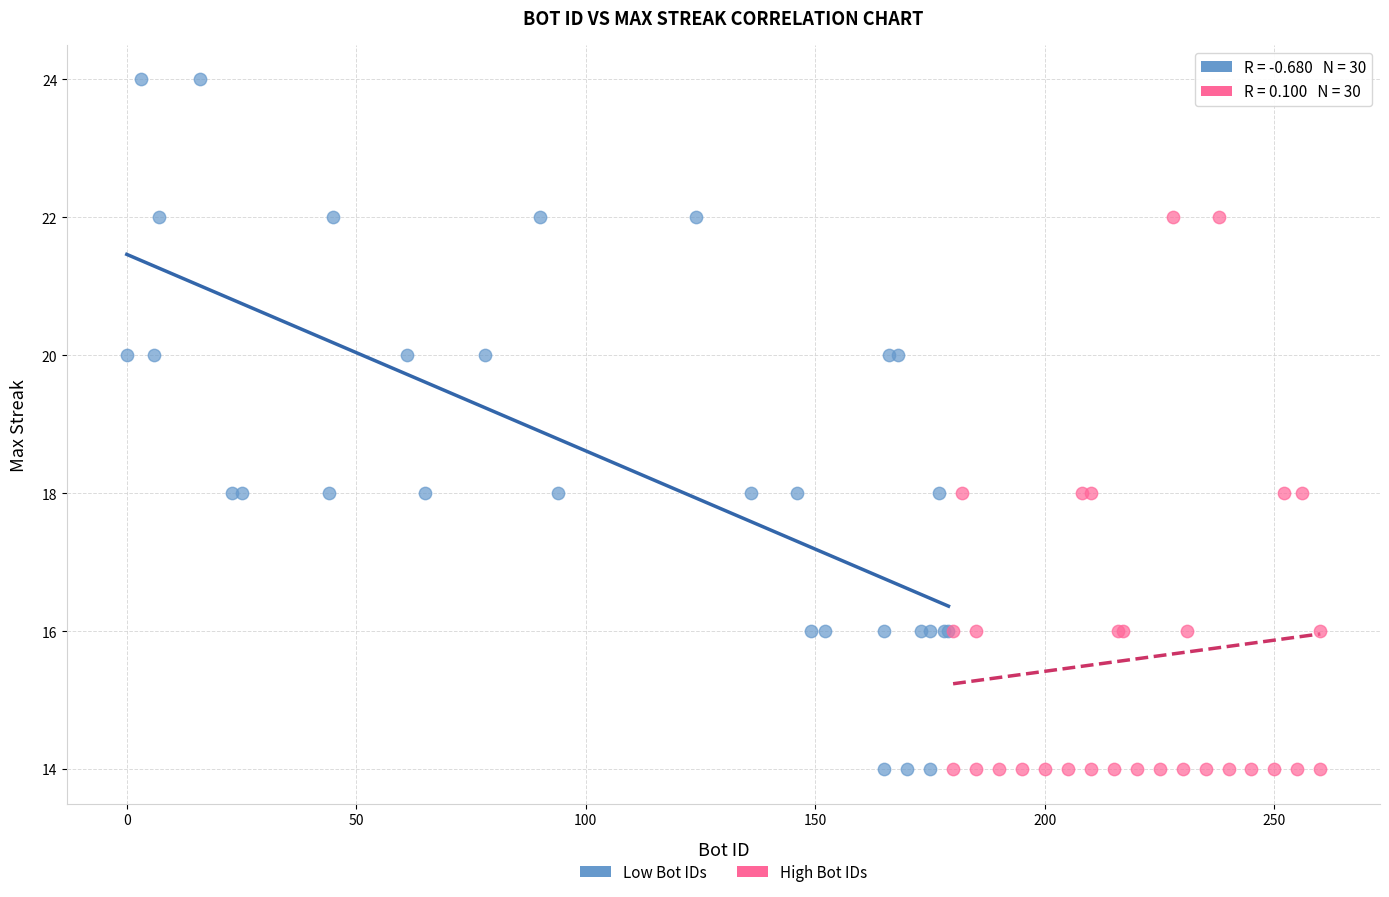

What are all the series names shown in the legend?

Low Bot IDs, High Bot IDs